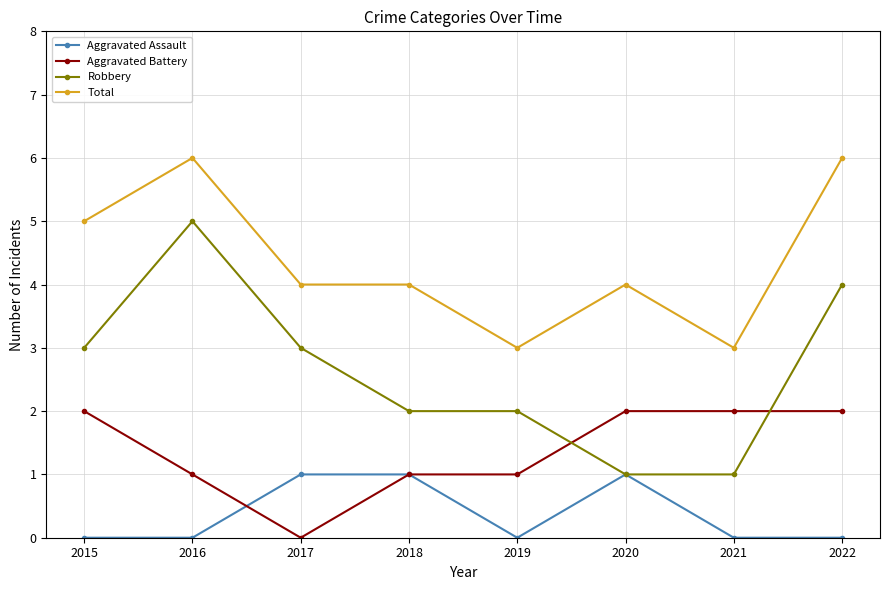

Which series has the largest total across all categories?

Total